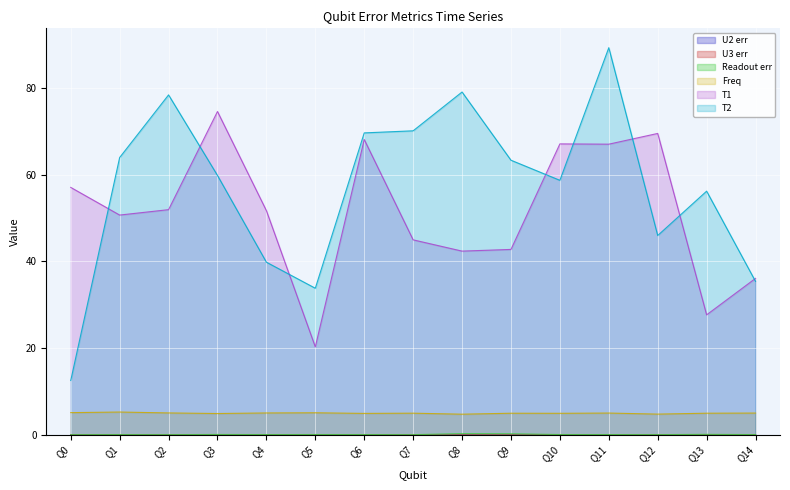

Is it true that Freq equals 2.2 at Q4?

False